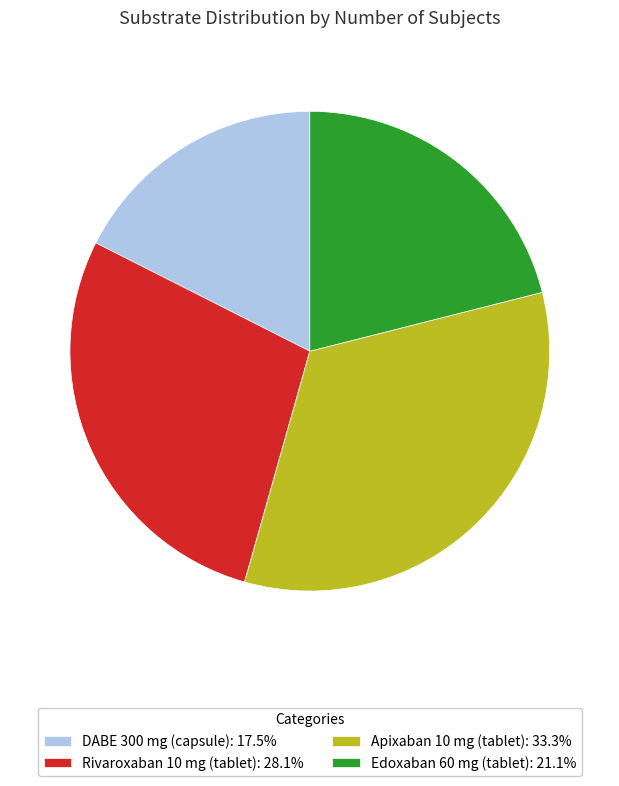

Is there a majority slice in this chart?

No